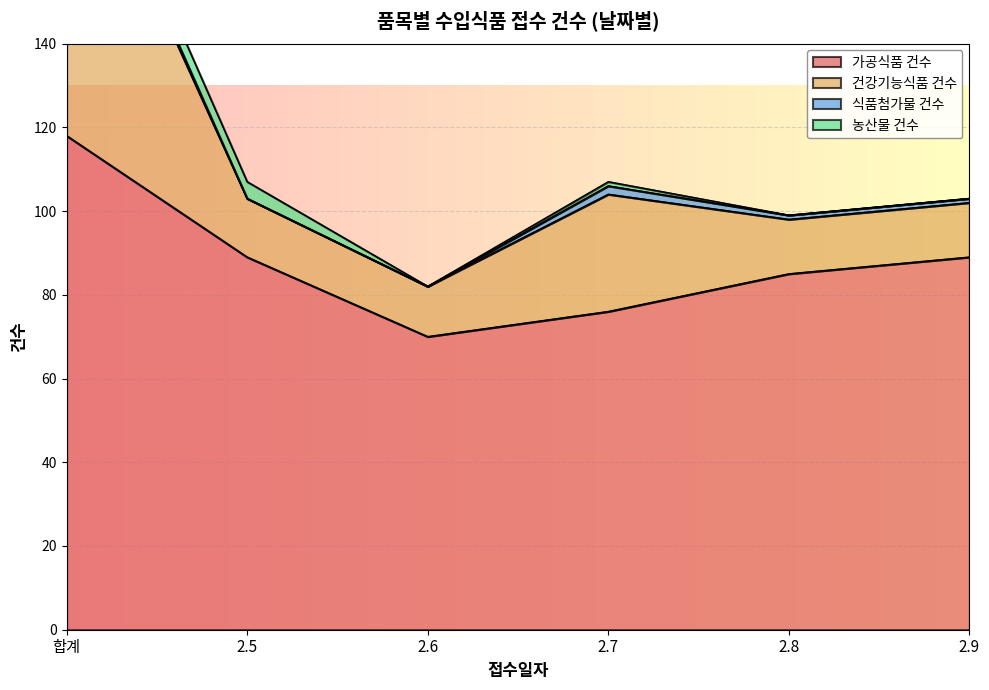

What is the difference between the highest and lowest values at 2.8?

85